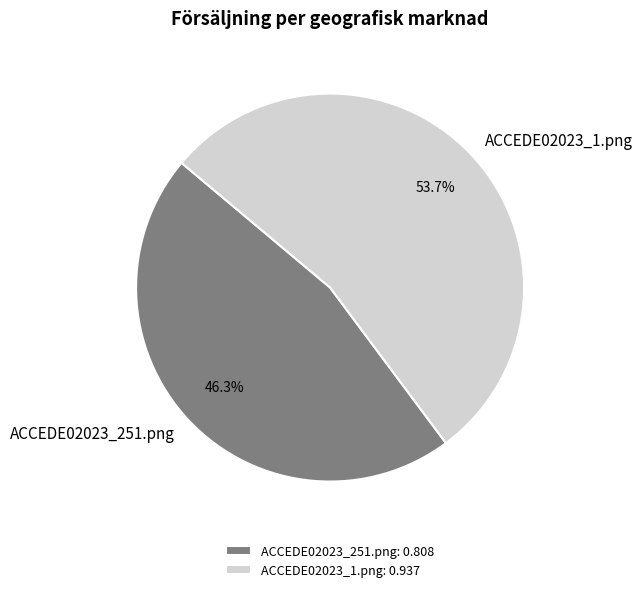

Between ACCEDE02023_1.png and ACCEDE02023_251.png, which is larger?

ACCEDE02023_1.png